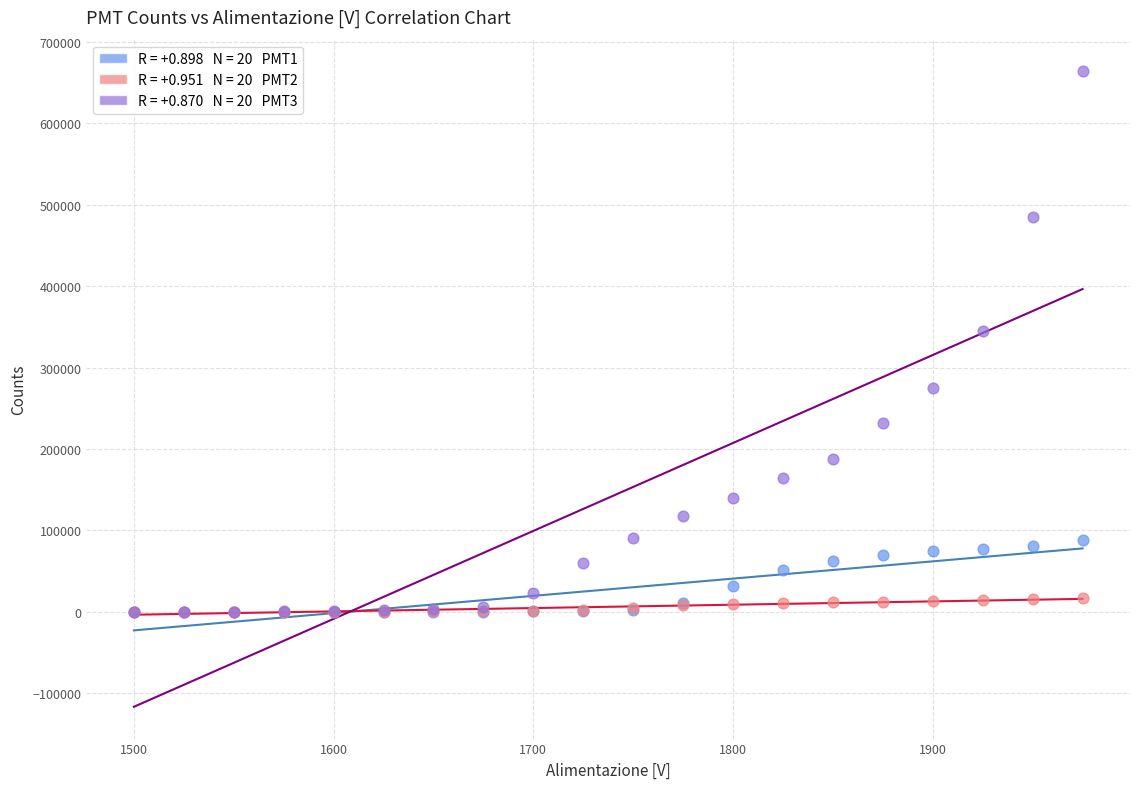

Across all series, what Y value is closest to 331928?

344724